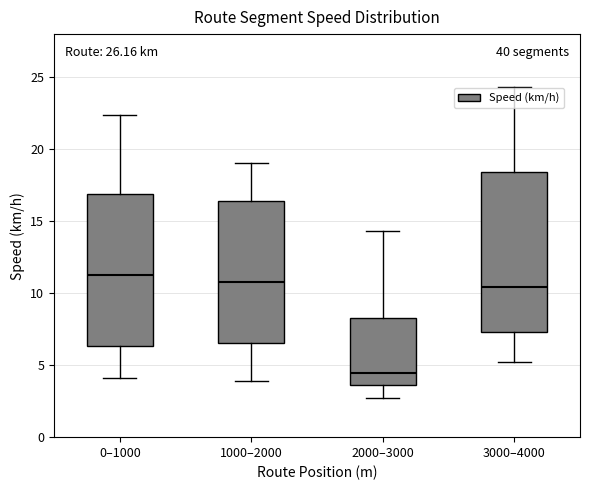

Where does the upper whisker of the box for 0–1000 end on the y-axis? The values are not printed on the chart, so give them approximately, as read against the axis.

22.5